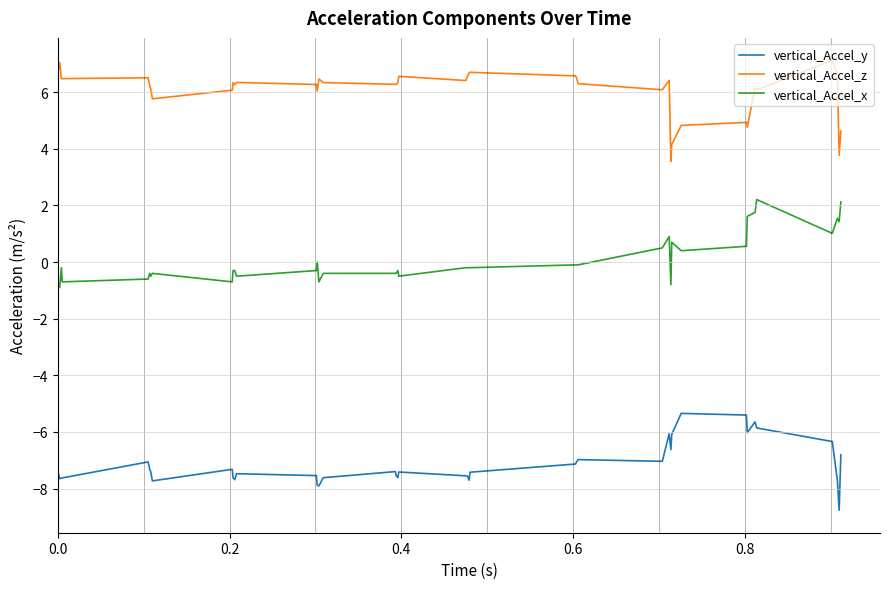

Rank the series by their average value, from lowest to highest.

vertical_Accel_y, vertical_Accel_x, vertical_Accel_z